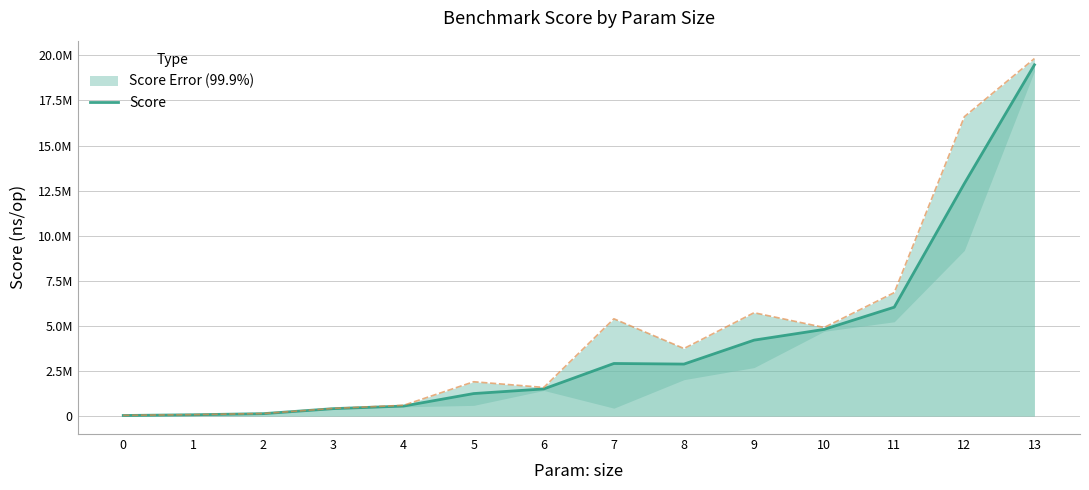

What is the value of the 11th point from the left?

4808788.0